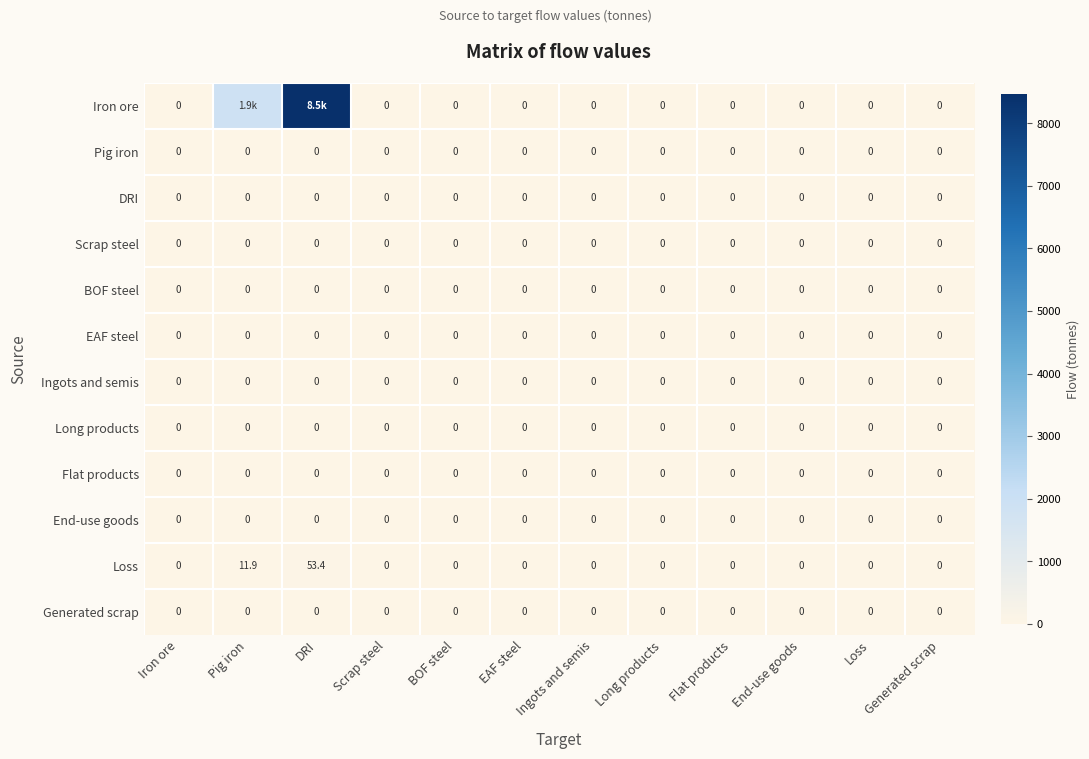

What is the greatest value displayed?

8469.5